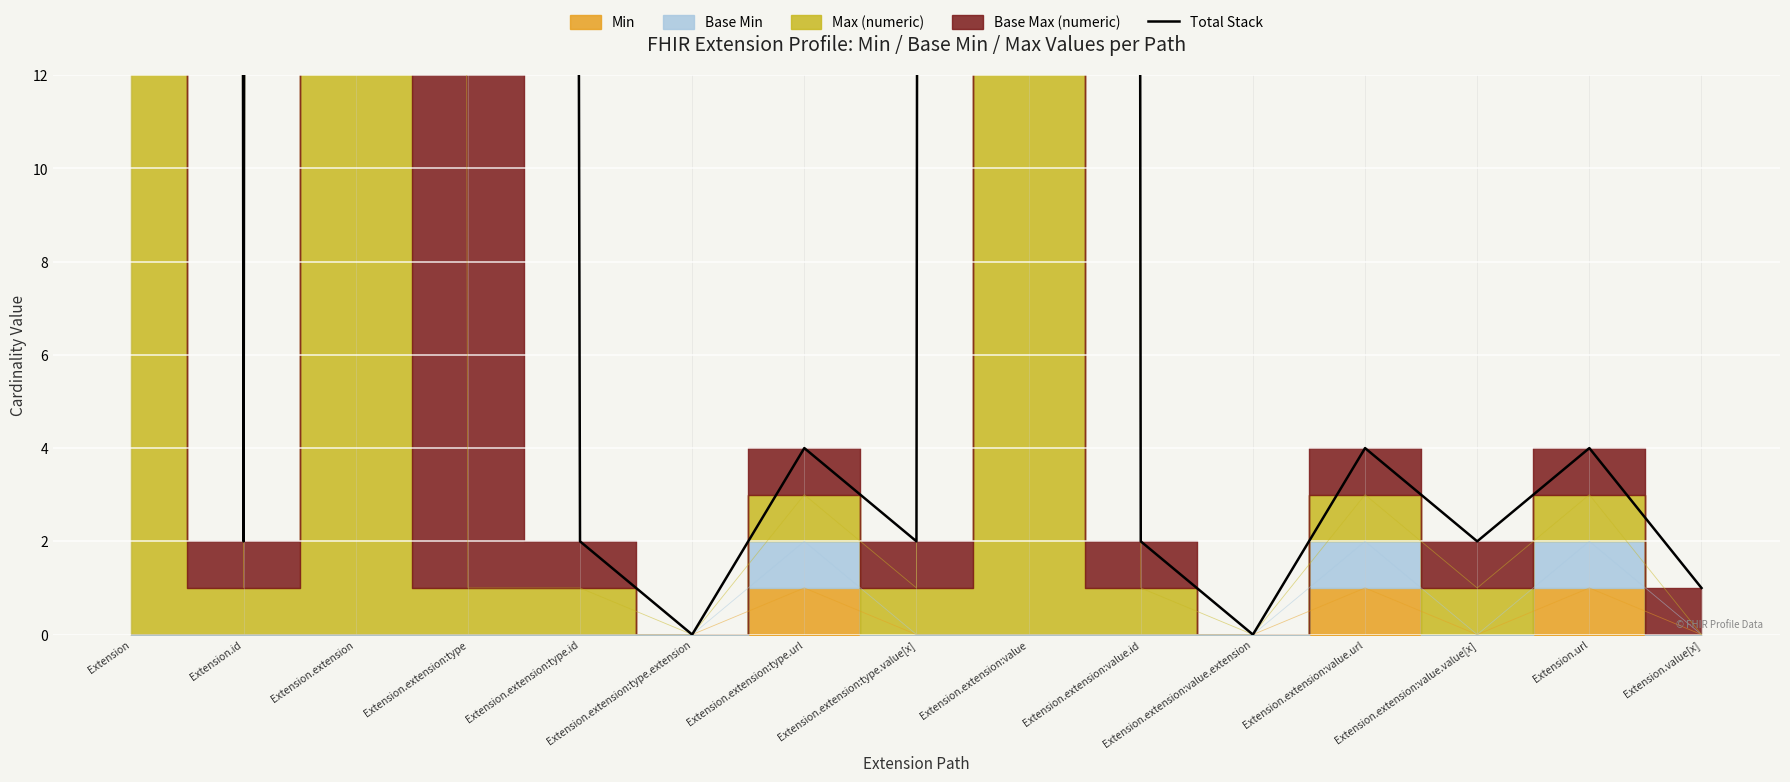

At which category does the chart reach its minimum across all series?

Extension.extension:type.extension